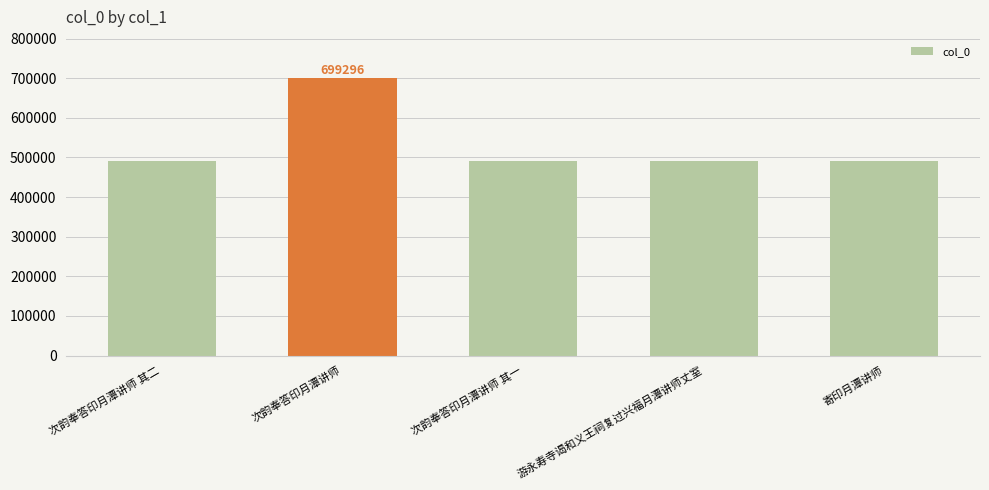

What is the value of the 3rd bar from the left?

489728